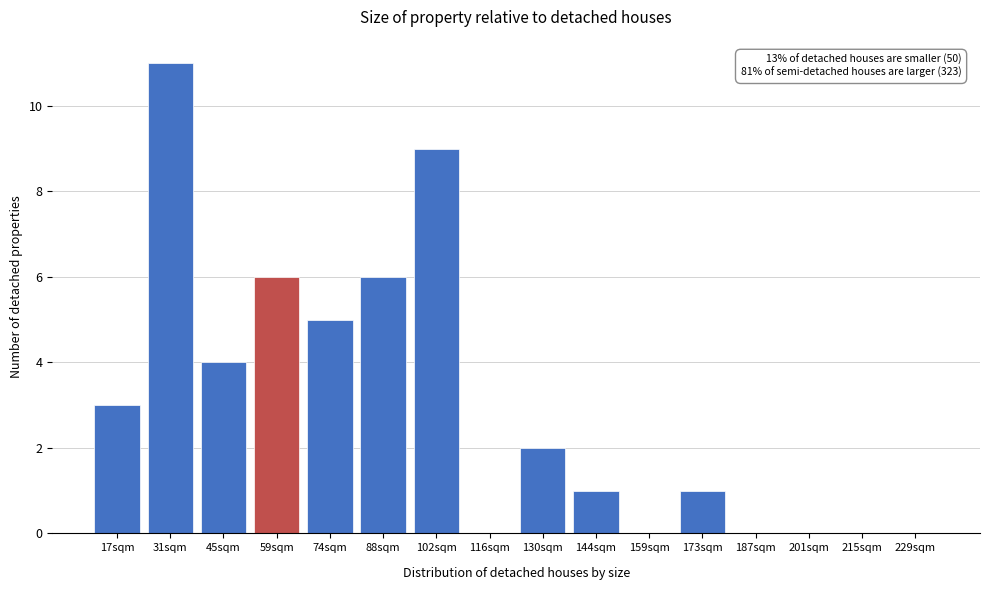

Reading left to right, list all the values displayed in this chart.

17sqm=3	31sqm=11	45sqm=4	59sqm=6	74sqm=5	88sqm=6	102sqm=9	116sqm=0	130sqm=2	144sqm=1	159sqm=0	173sqm=1	187sqm=0	201sqm=0	215sqm=0	229sqm=0